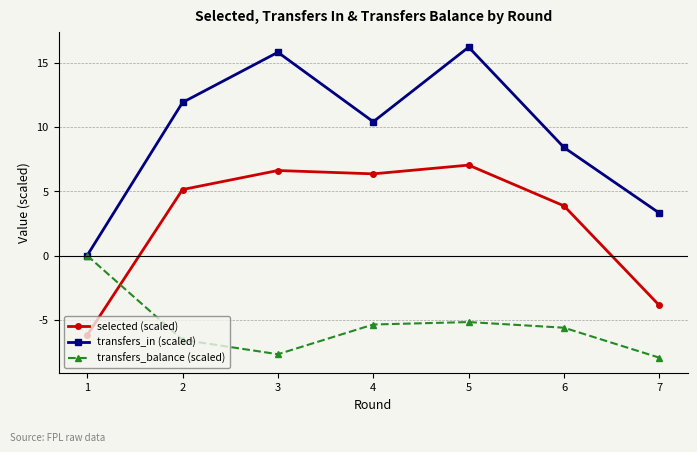

Rank the series at 7 from lowest to highest value.

transfers_balance (scaled), selected (scaled), transfers_in (scaled)